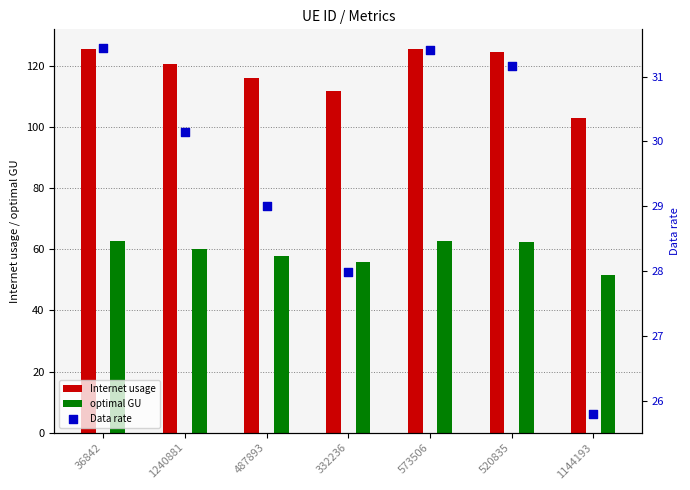

Which series has the widest spread of Y values?

Internet usage